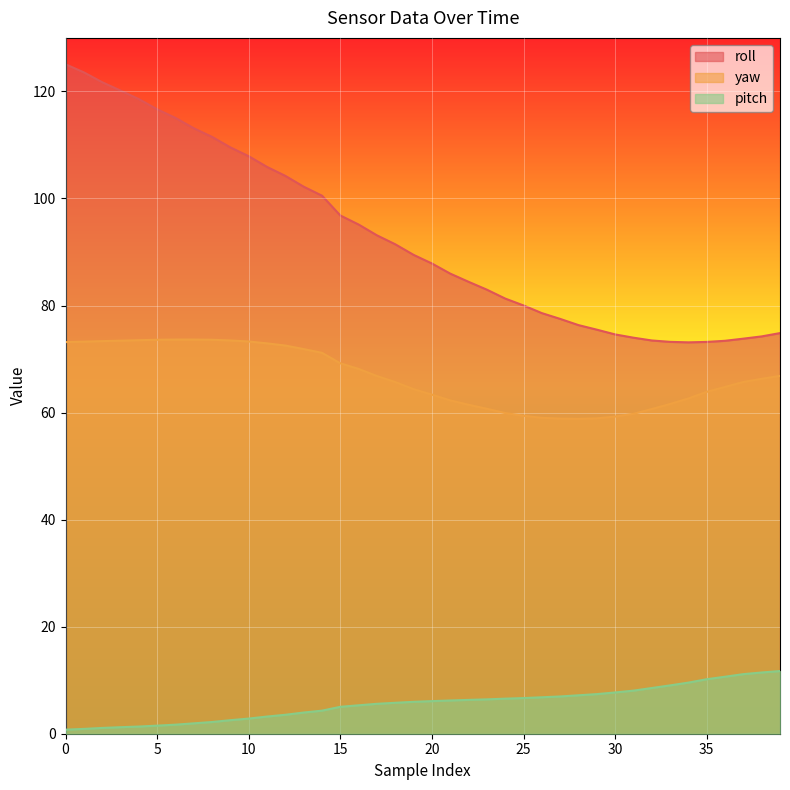

Reading right to left, what are all the values shown in this chart?

roll: 39=74.8	38=74.2	37=73.8	36=73.4	35=73.2	34=73.1	33=73.2	32=73.5	31=74.0	30=74.6	29=75.5	28=76.3	27=77.5	26=78.6	25=80.0	24=81.3	23=83.0	22=84.4	21=86.0	20=87.8	19=89.5	18=91.4	17=93.1	16=95.1	15=96.8	14=100.5	13=102.2	12=104.2	11=105.9	10=107.9	9=109.5	8=111.5	7=113.1	6=115.0	5=116.7	4=118.6	3=120.2	2=121.7	1=123.6	0=125.1
yaw: 39=66.8	38=66.3	37=65.7	36=64.8	35=63.9	34=62.6	33=61.6	32=60.7	31=59.8	30=59.2	29=58.9	28=58.8	27=58.9	26=59.0	25=59.4	24=59.9	23=60.7	22=61.5	21=62.3	20=63.4	19=64.4	18=65.7	17=66.8	16=68.2	15=69.2	14=71.2	13=71.9	12=72.5	11=72.9	10=73.3	9=73.5	8=73.6	7=73.6	6=73.6	5=73.6	4=73.5	3=73.4	2=73.3	1=73.2	0=73.2
pitch: 39=11.7	38=11.4	37=11.1	36=10.7	35=10.2	34=9.6	33=9.0	32=8.5	31=8.1	30=7.7	29=7.4	28=7.2	27=7.0	26=6.8	25=6.7	24=6.5	23=6.4	22=6.3	21=6.2	20=6.1	19=6.0	18=5.8	17=5.6	16=5.3	15=5.0	14=4.3	13=4.0	12=3.5	11=3.2	10=2.8	9=2.5	8=2.2	7=1.9	6=1.7	5=1.5	4=1.3	3=1.2	2=1.1	1=0.9	0=0.8